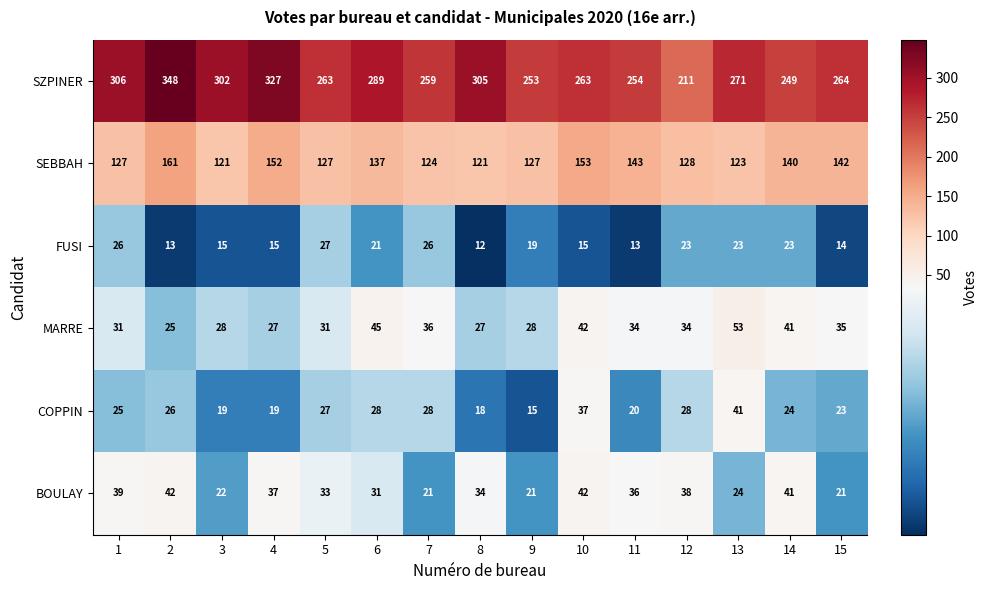

True or false: MARRE has a value of 41 at 5.

False